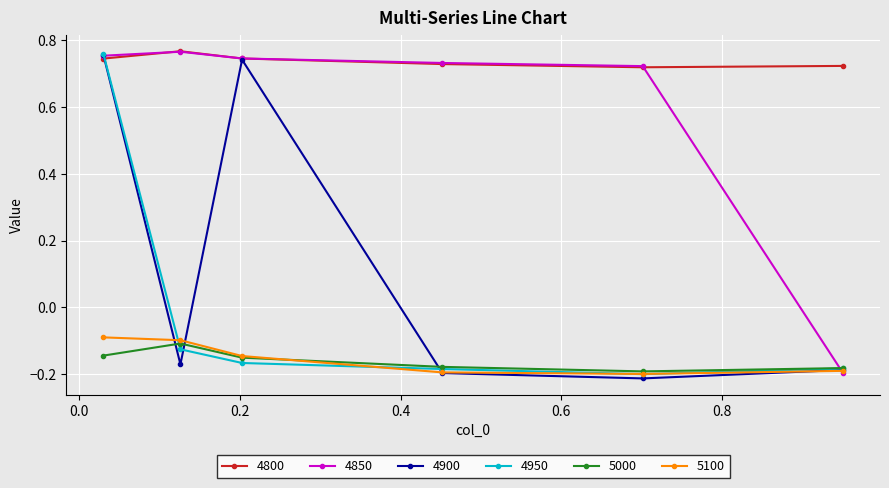

Does the chart have visible grid lines?

Yes